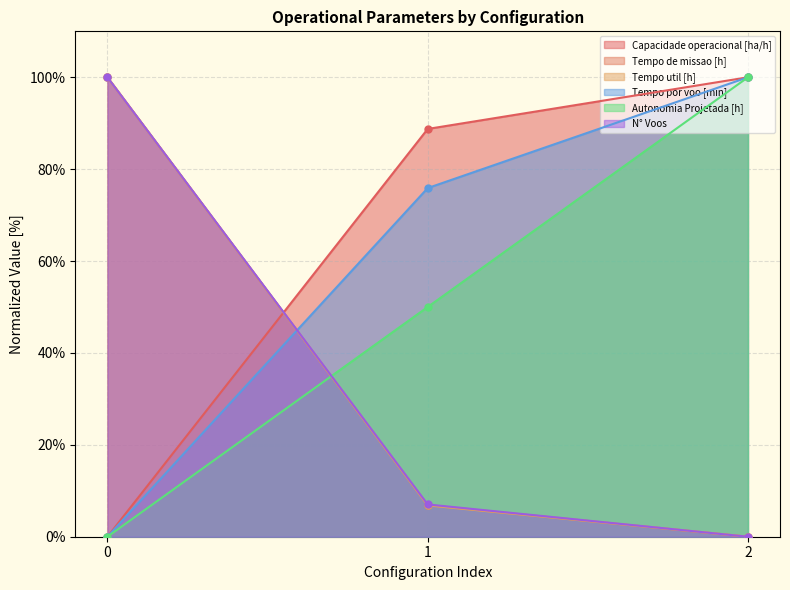

At how many categories does at least one series exceed 72?

3